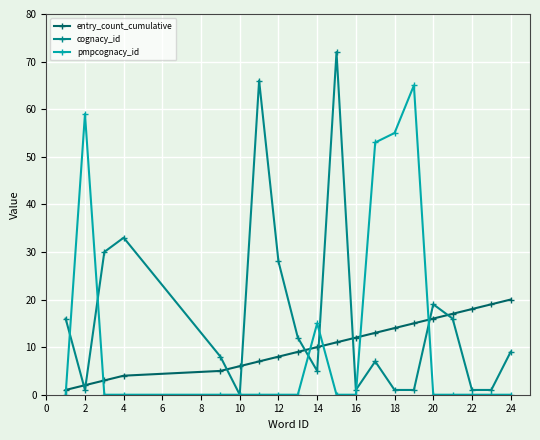

True or false: pmpcognacy_id and entry_count_cumulative intersect in this chart.

True